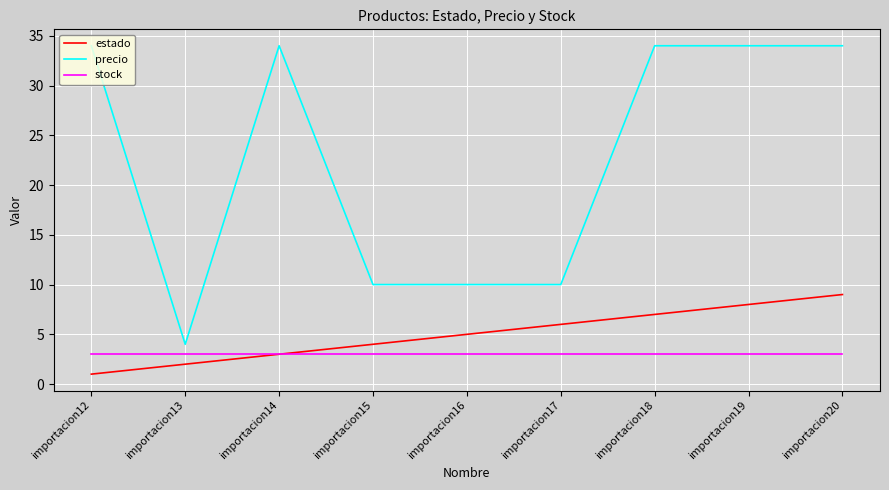

The value of precio at importacion17 is 6. True or false?

False